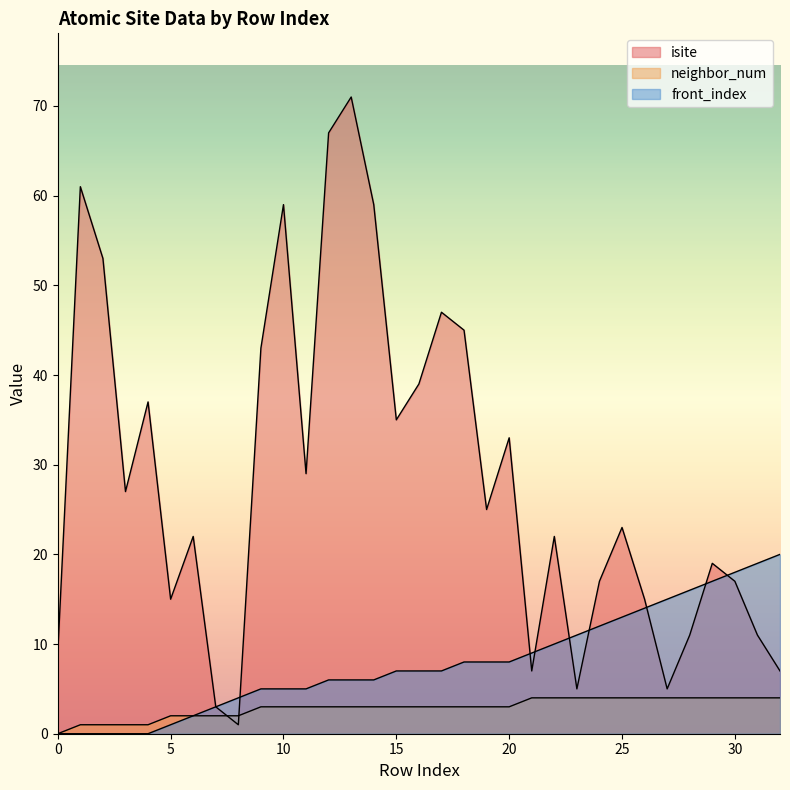

The value of front_index at 1 is 0. True or false?

True